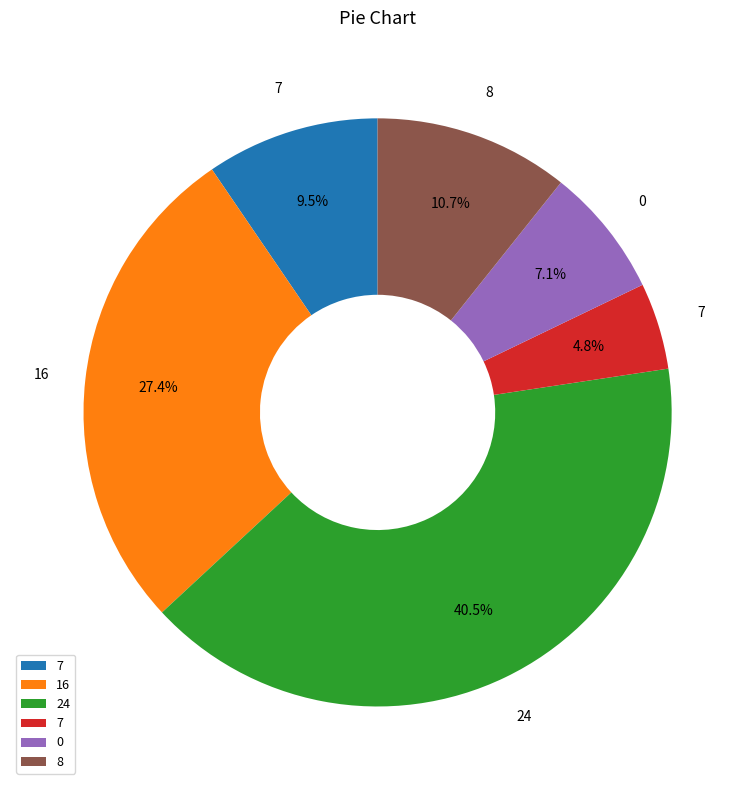

Is there any slice that represents more than half of the pie?

No